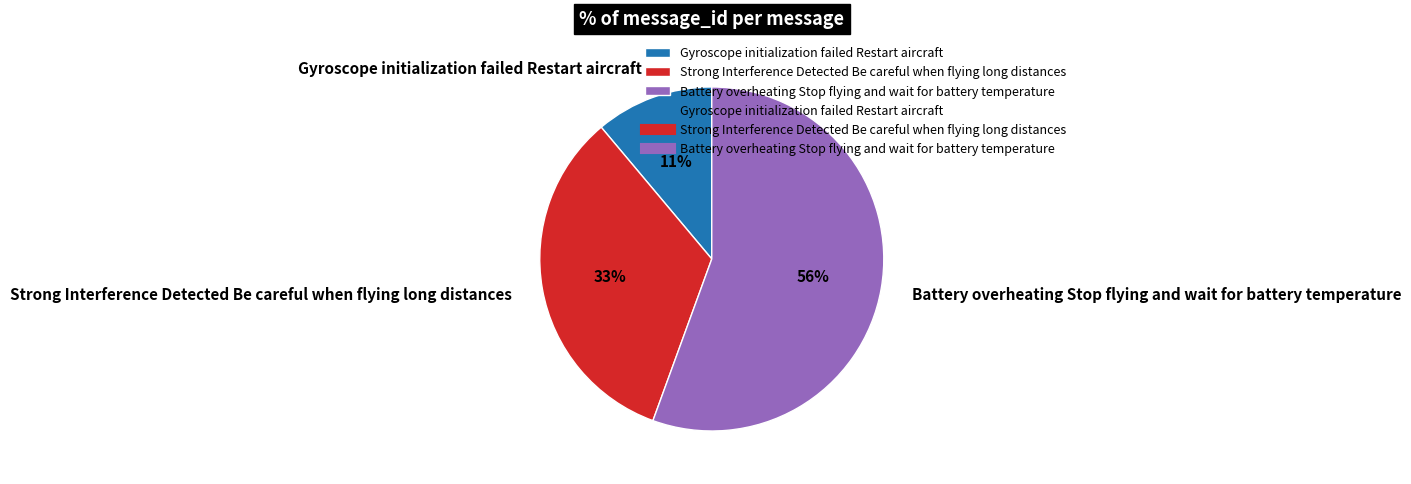

Which category has the biggest portion of the pie?

Battery overheating Stop flying and wait for battery temperature